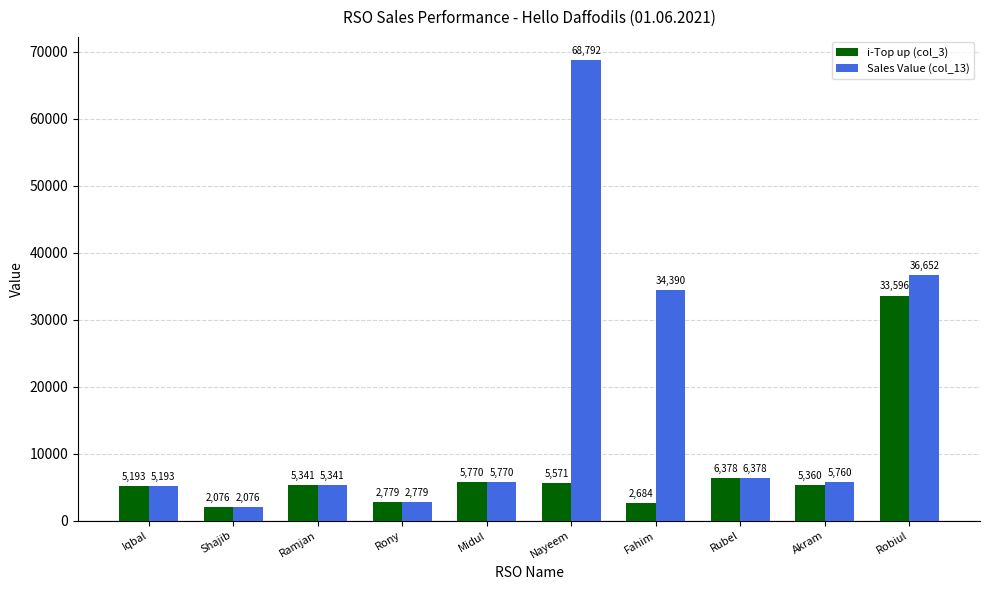

At which label is i-Top up (col_3) closest to 17836?

Rubel